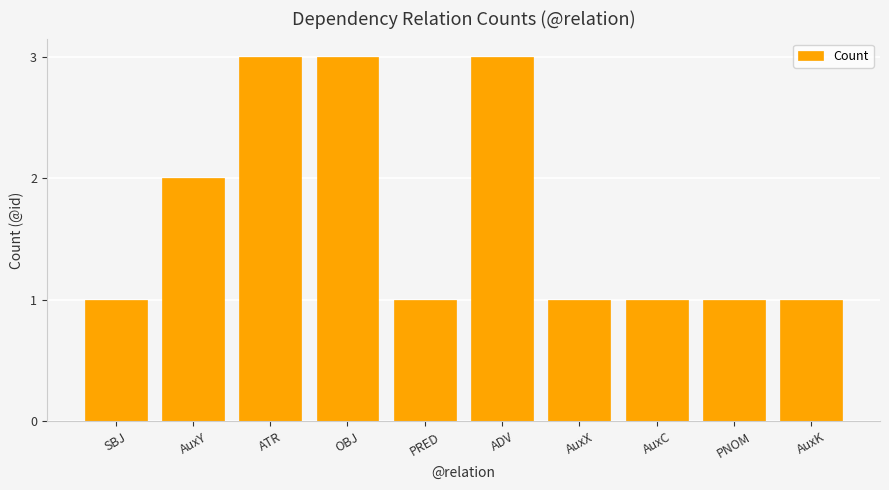

What is the minimum value shown in the chart?

1